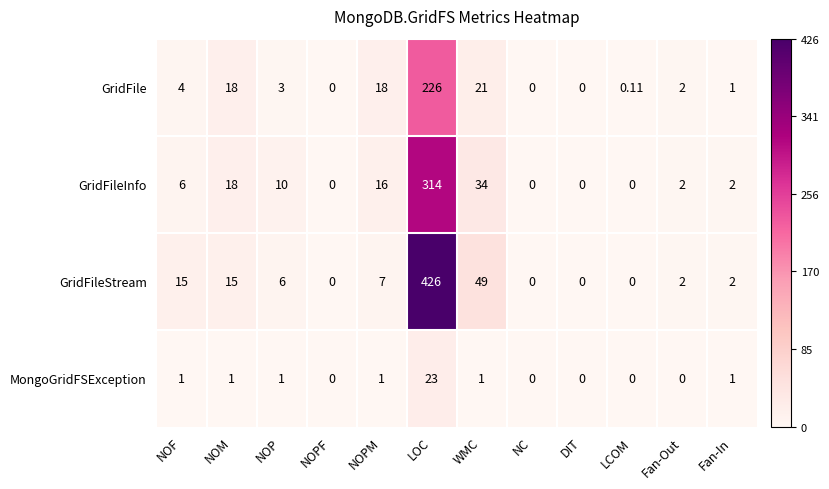

List the series in order of their overall mean, lowest first.

MongoGridFSException, GridFile, GridFileInfo, GridFileStream